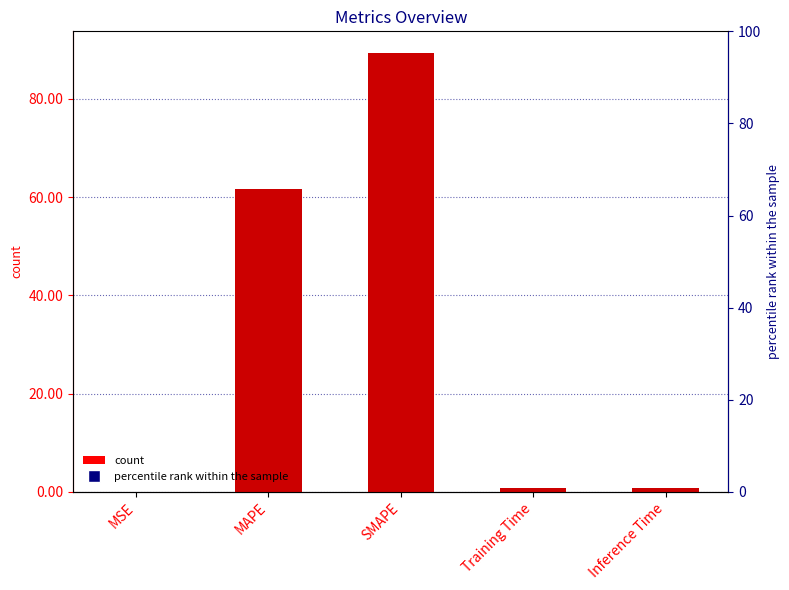

What position from the right is SMAPE?

3